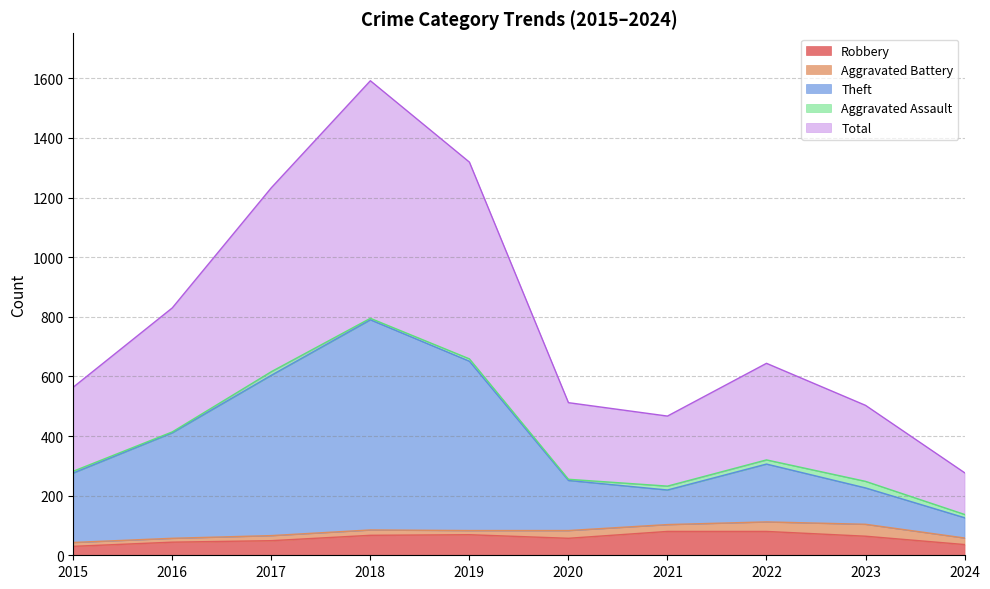

What is the sum of all Total values?

7941